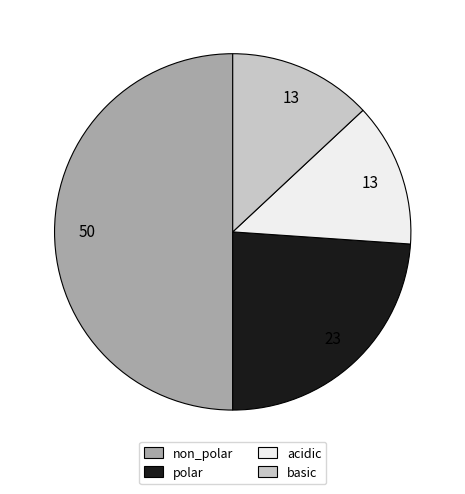

How many segments does this pie chart have?

4